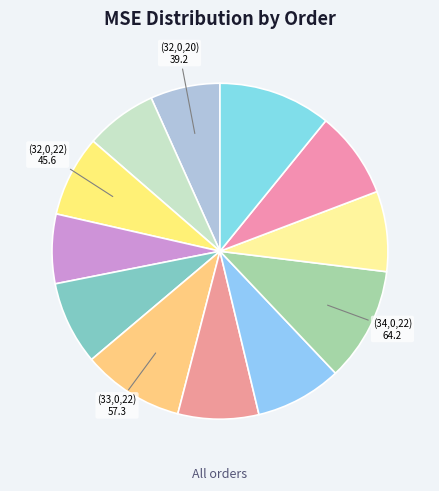

How many slices are in this pie chart?

12